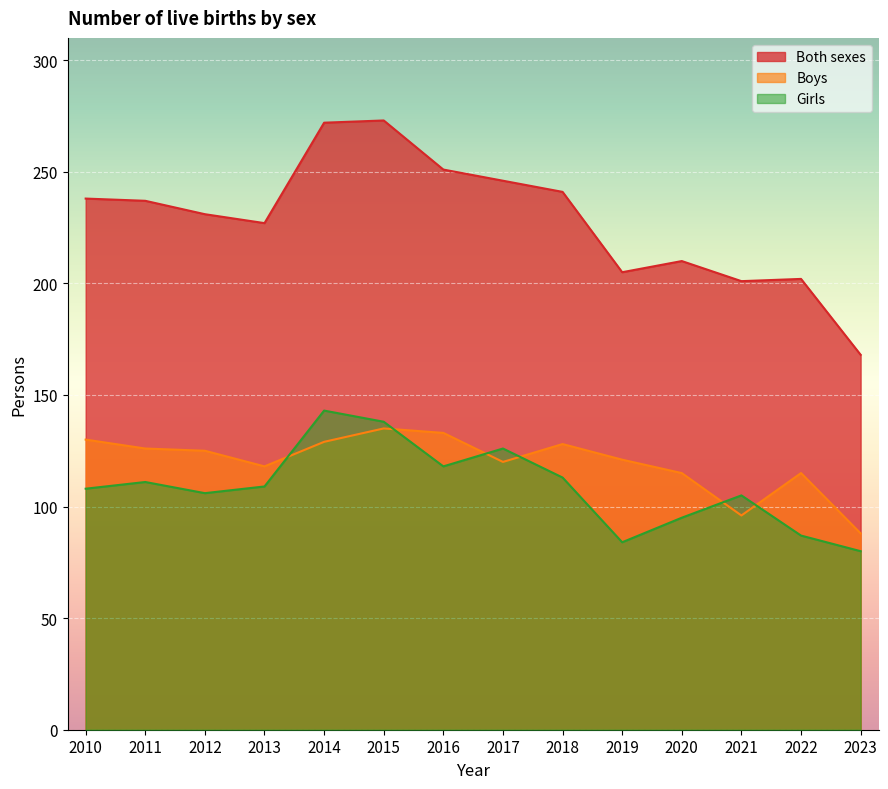

True or false: Boys has a value of 201 at 2011.

False